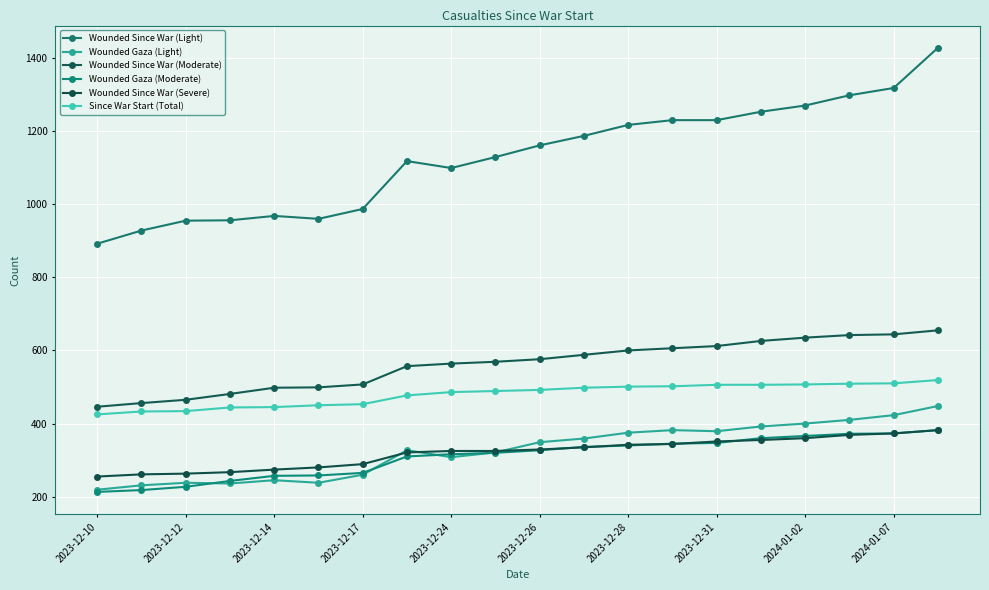

What are all the series names shown in the legend?

Wounded Since War (Light), Wounded Gaza (Light), Wounded Since War (Moderate), Wounded Gaza (Moderate), Wounded Since War (Severe), Since War Start (Total)